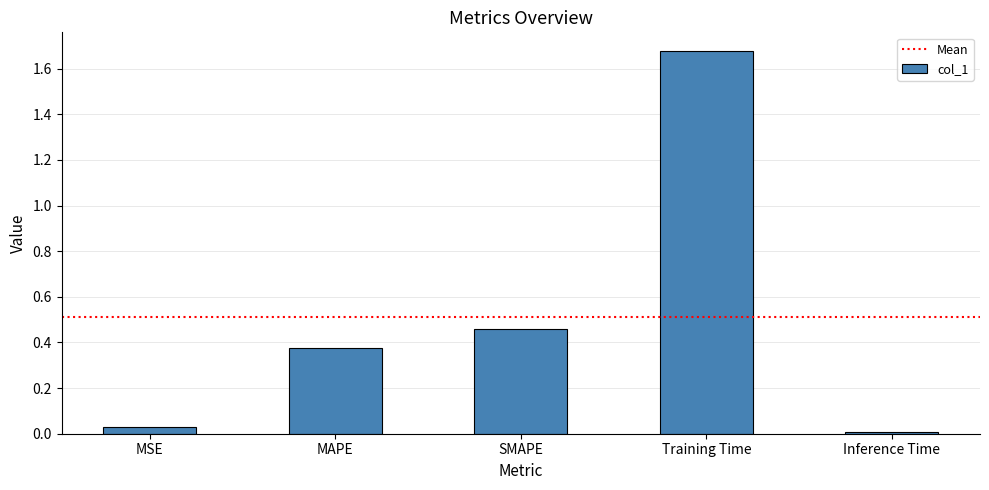

What is the change in value from SMAPE to Training Time?

+1.2